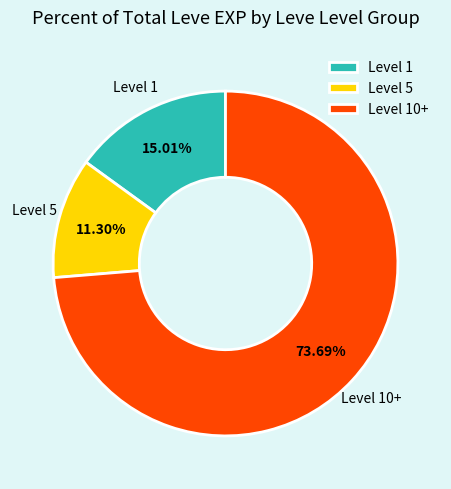

Which slice represents more than half of the pie?

Level 10+